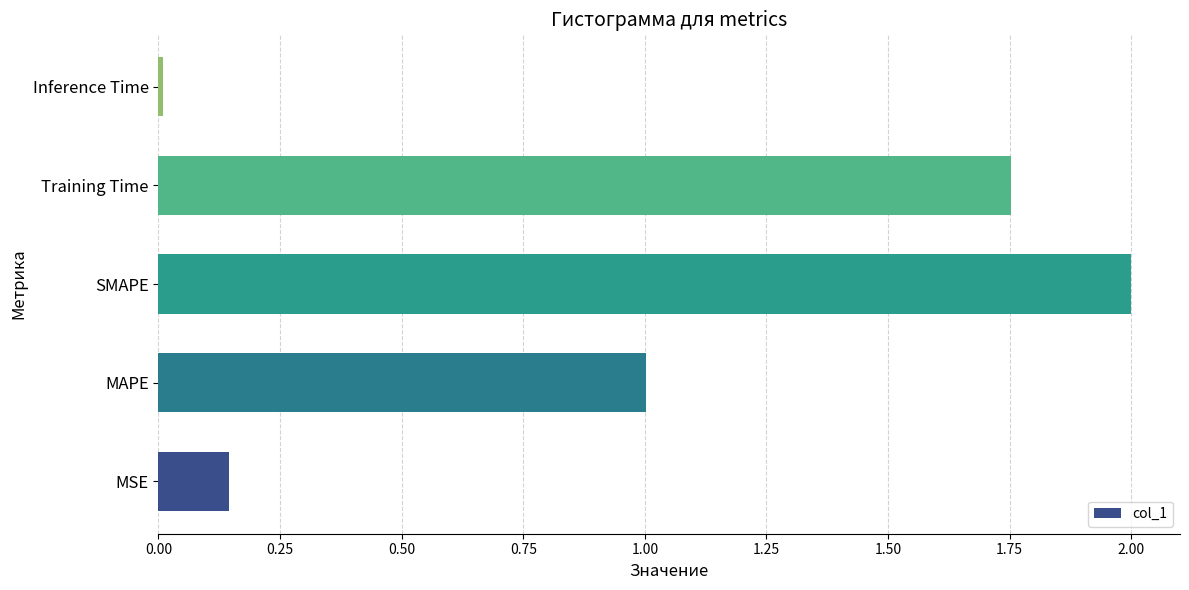

Which label corresponds to the largest value in the chart?

SMAPE